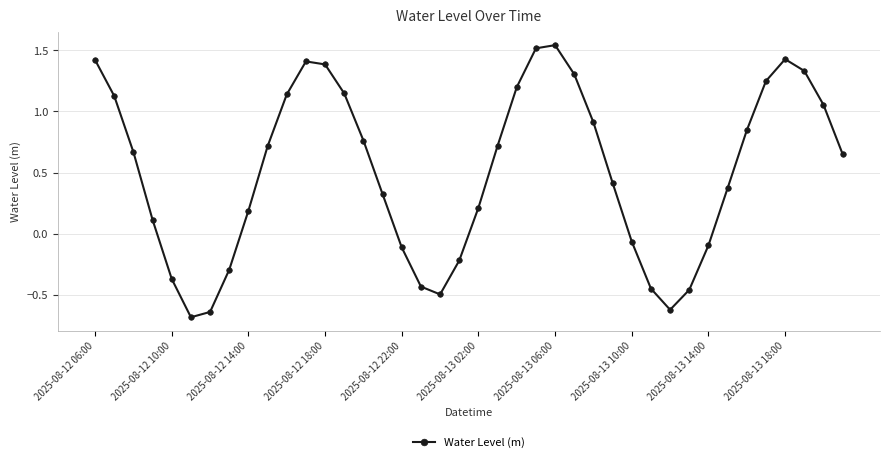

What is the minimum value shown in the chart?

-0.7